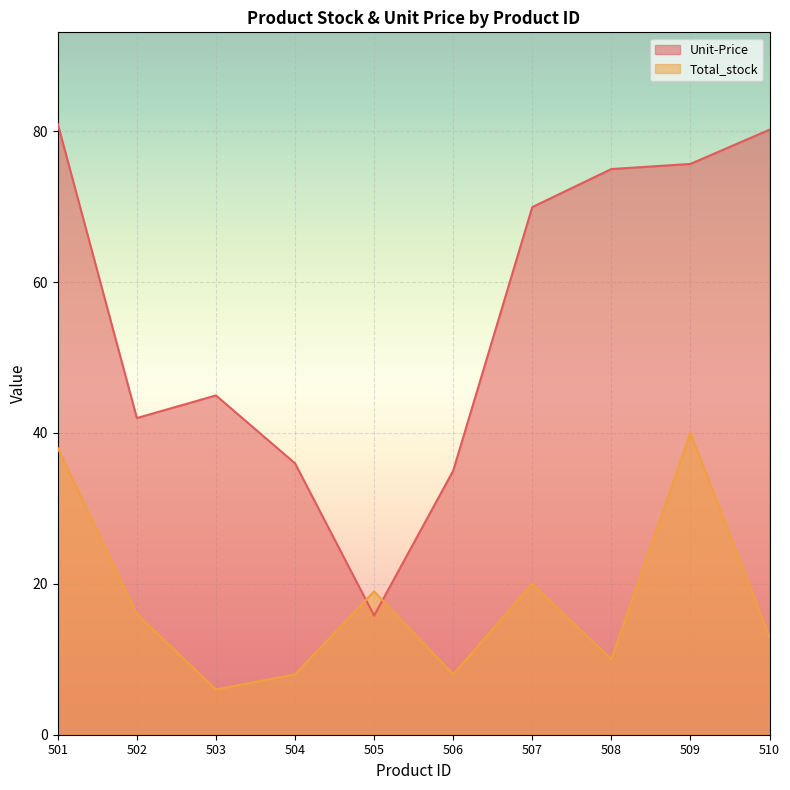

In Total_stock, how many points are higher than both neighbors (excluding endpoints)?

3